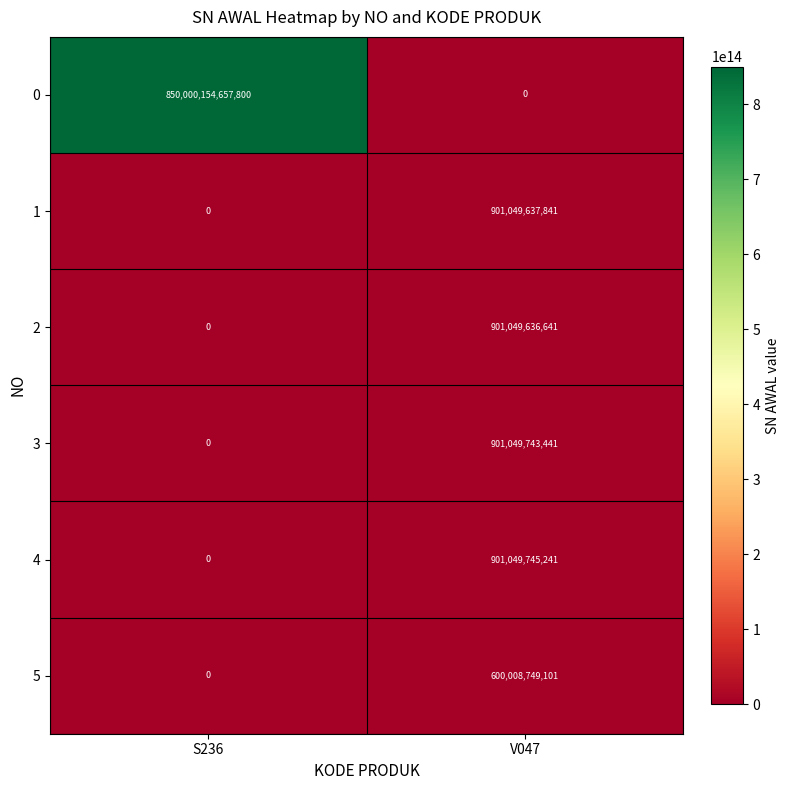

The value of 3 at V047 is 365157122763. True or false?

False